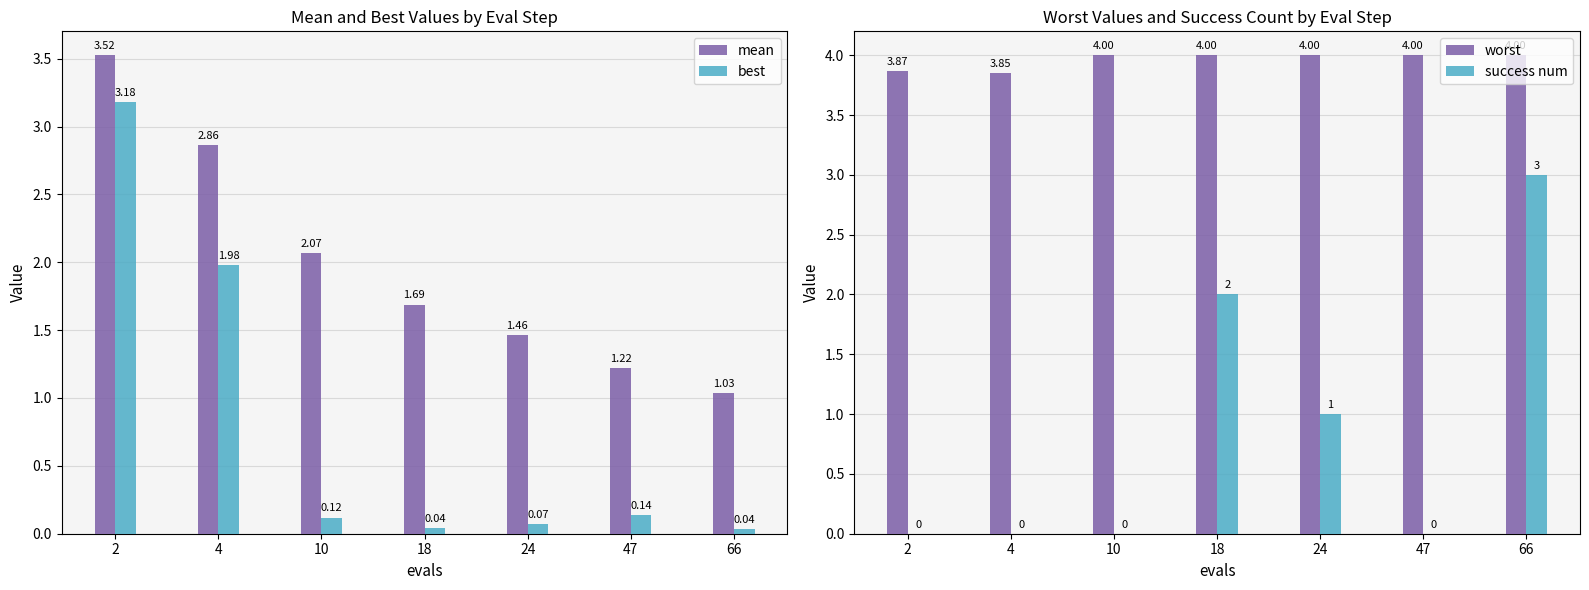

What is the average value of the success num series?

0.9